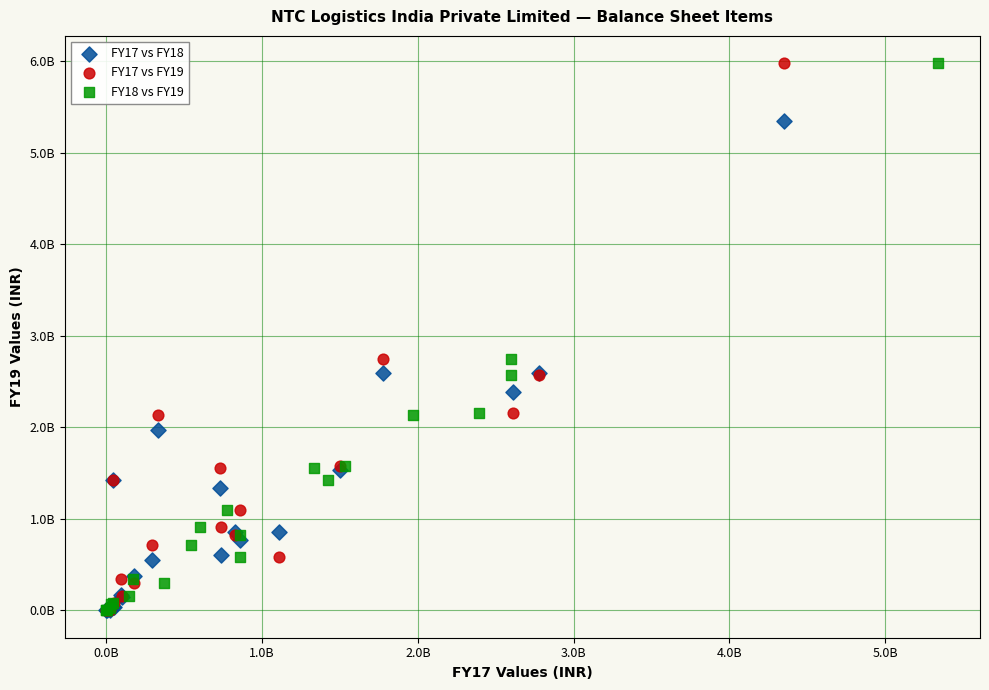

What are all the series names shown in the legend?

FY17 vs FY18, FY17 vs FY19, FY18 vs FY19